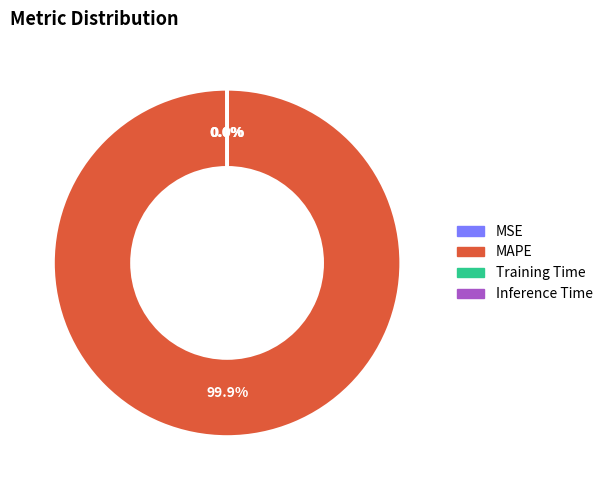

Is there any slice that represents more than half of the pie?

Yes